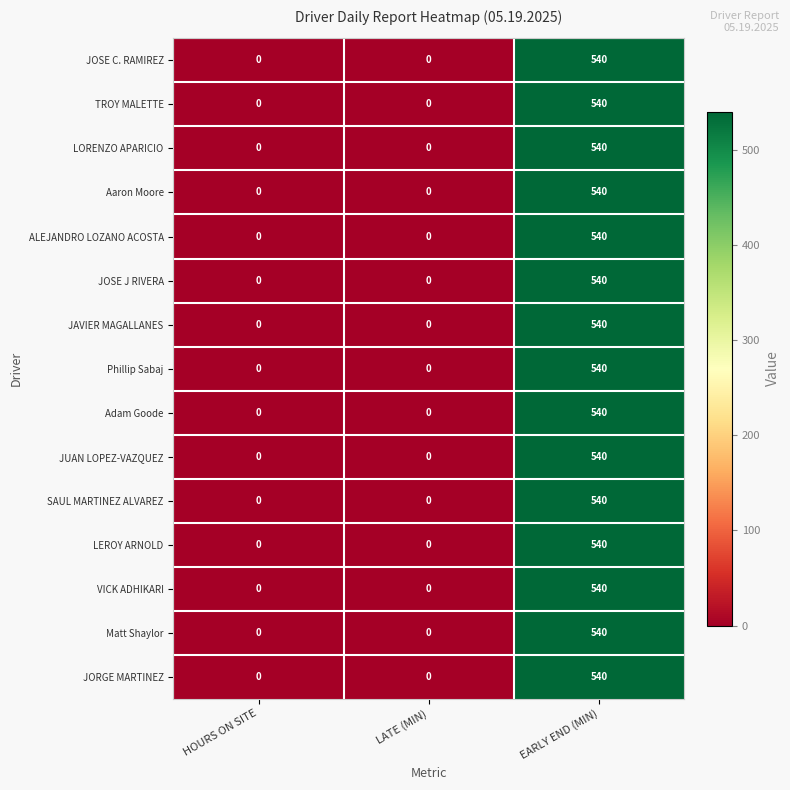

What is the difference between the maximum and second lowest values in the JORGE MARTINEZ series?

540